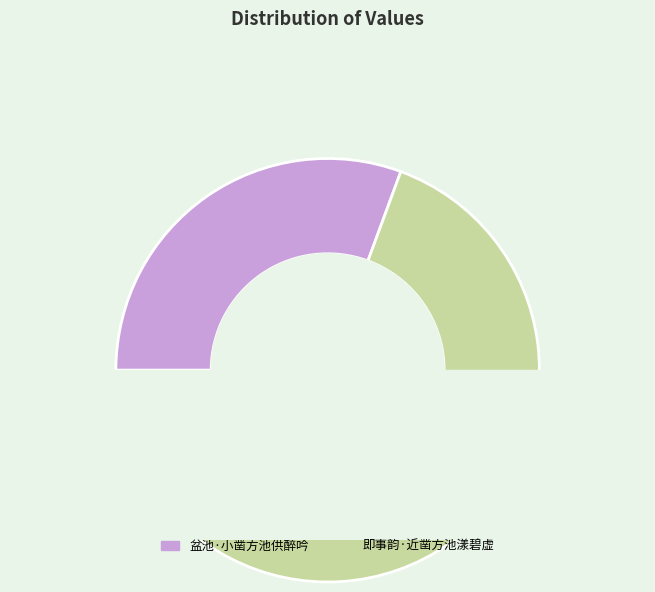

Which slice is the largest?

即事韵·近凿方池漾碧虚